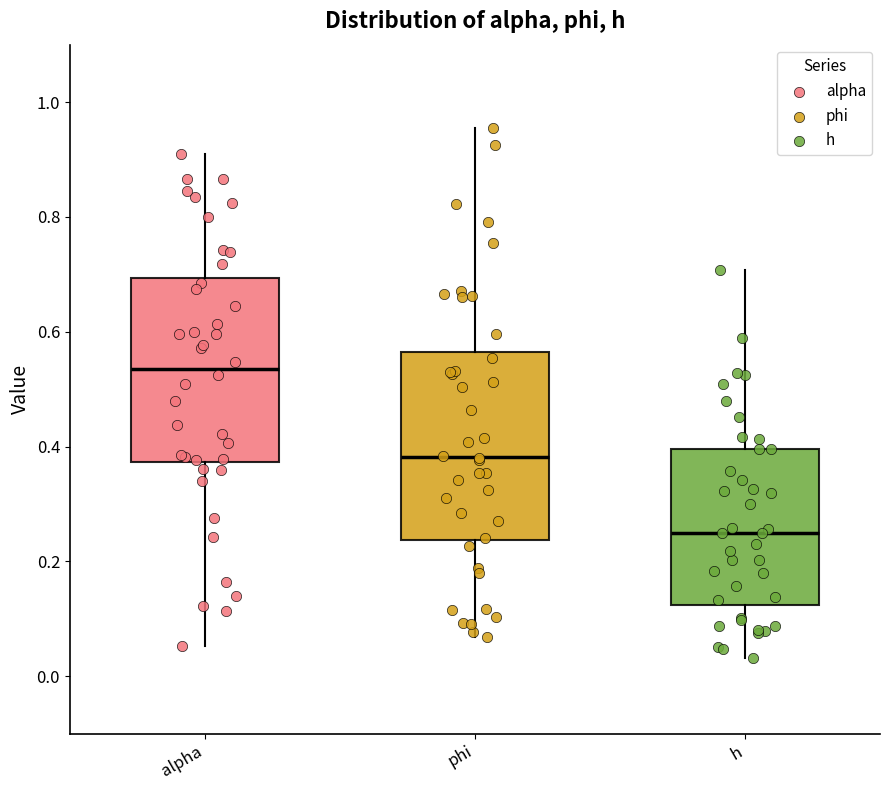

Reading left to right, transcribe this box plot: for each box, give where its median line is, the range the box spans, and where its two whiskers end, as read against the y-axis. The values are not printed on the chart, so give them approximately, as read against the axis.

alpha: median 0.54, box 0.38 to 0.70, whiskers 0.06 to 0.90
phi: median 0.38, box 0.24 to 0.56, whiskers 0.06 to 0.96
h: median 0.24, box 0.12 to 0.40, whiskers 0.04 to 0.70